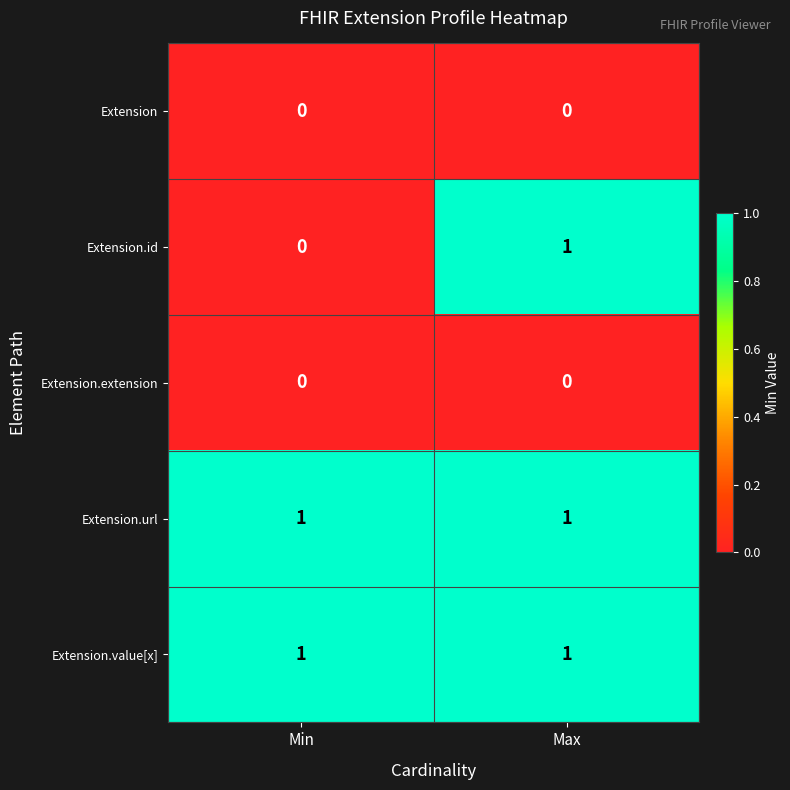

What is the spread (max minus min) of values at Max?

1